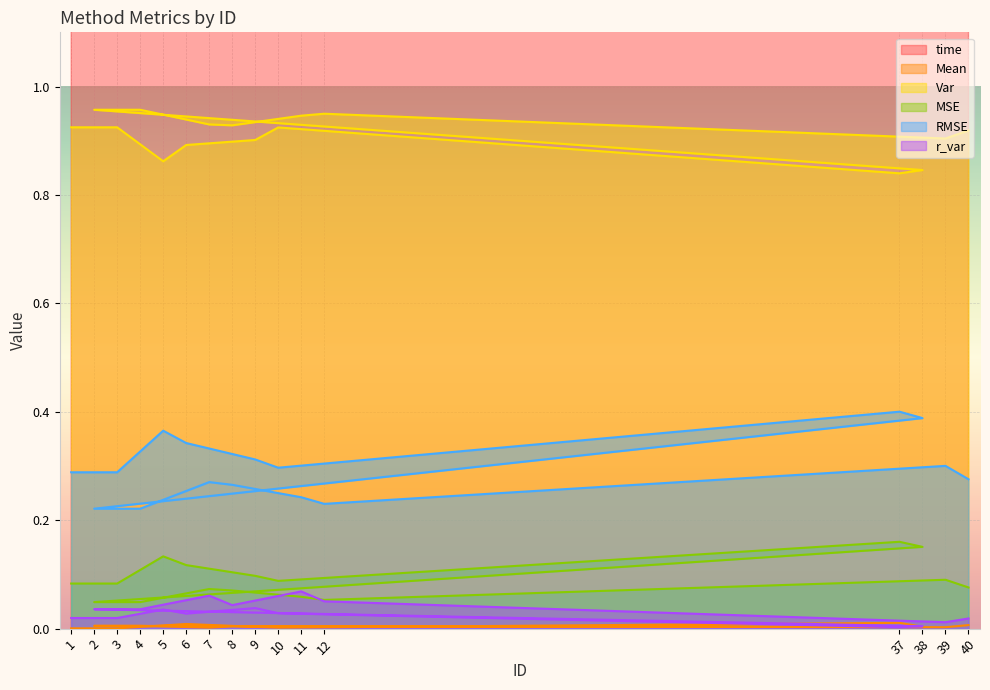

What is the difference between the maximum and second lowest values in the Var series?

0.1